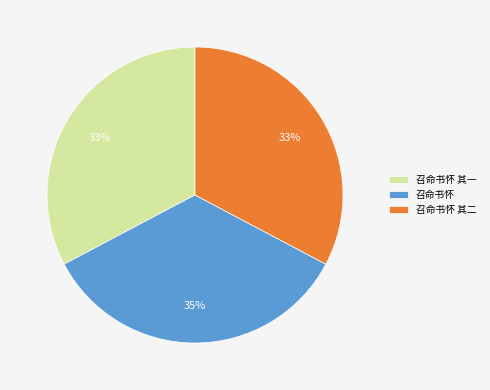

True or false: 召命书怀 其二 accounts for 33% of the total.

True